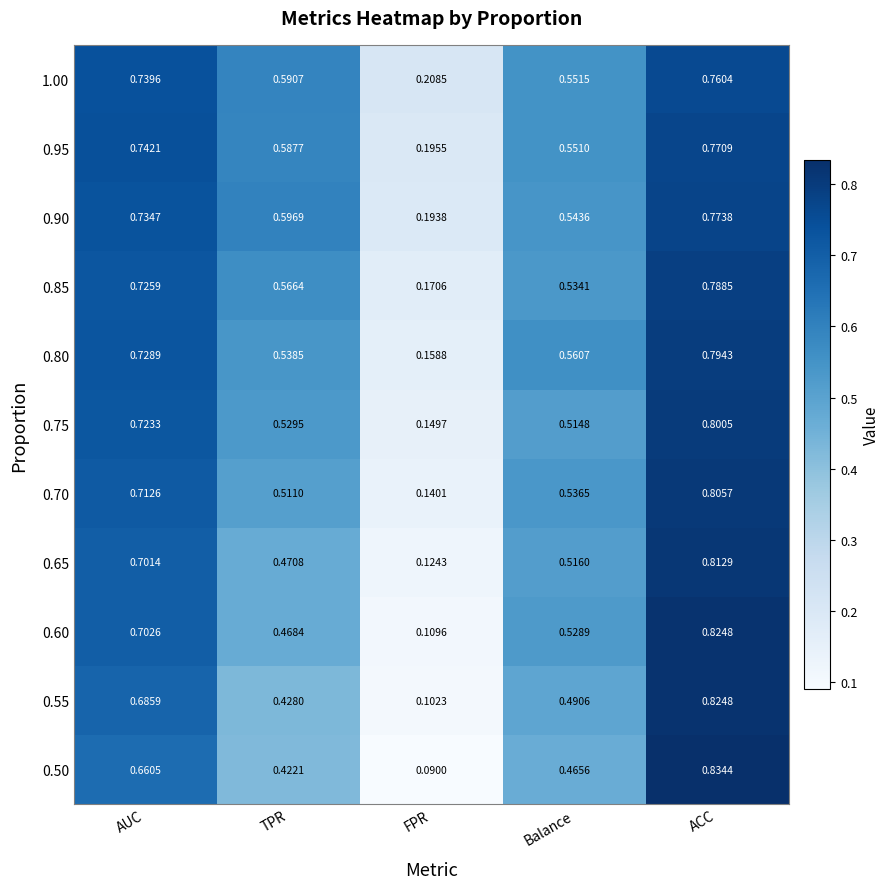

Which label corresponds to the largest value in the chart?

ACC